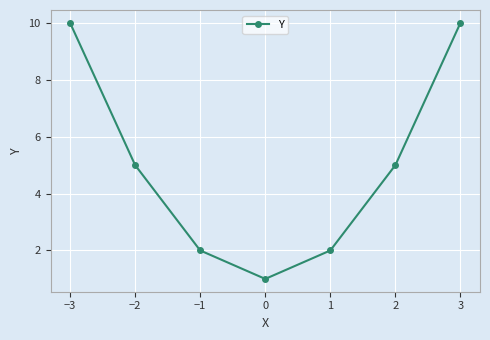

What is the difference between the second highest and second lowest values?

8